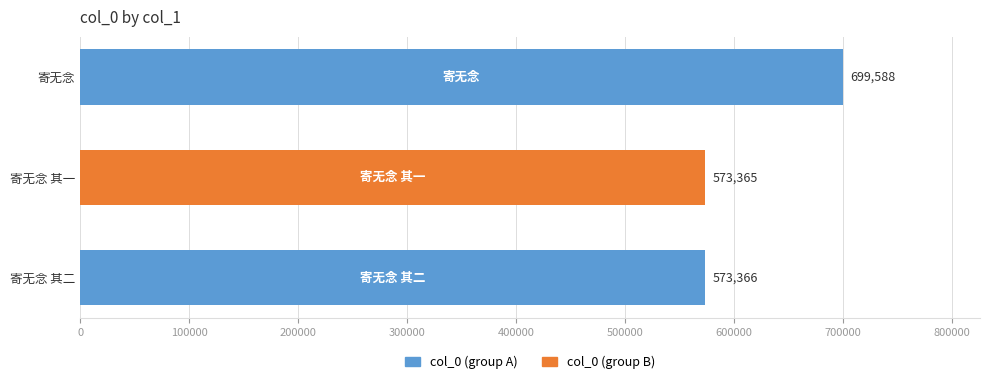

Reading bottom to top, extract all data points from this chart.

寄无念 其二=573366	寄无念 其一=573365	寄无念=699588